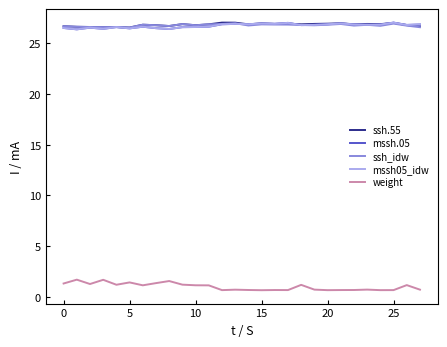

Is this an area chart (filled region under the line)?

No